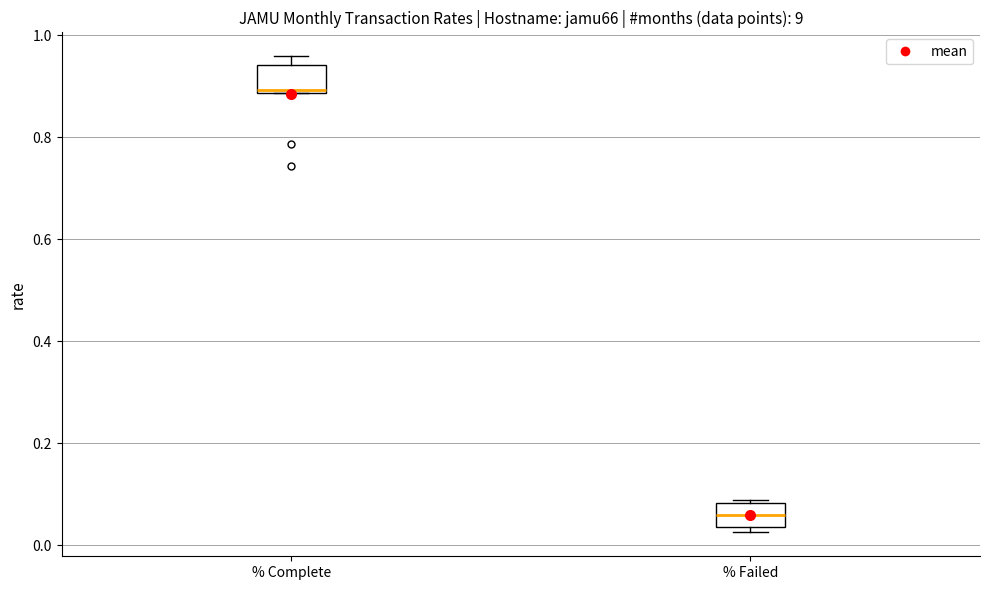

Reading left to right, transcribe this box plot: for each box, give where its median line is, the range the box spans, and where its two whiskers end, as read against the y-axis. The values are not printed on the chart, so give them approximately, as read against the axis.

% Complete: median 0.90, box 0.88 to 0.94, whiskers 0.88 to 0.96
% Failed: median 0.06, box 0.04 to 0.08, whiskers 0.02 to 0.08 (just above the box's upper edge)